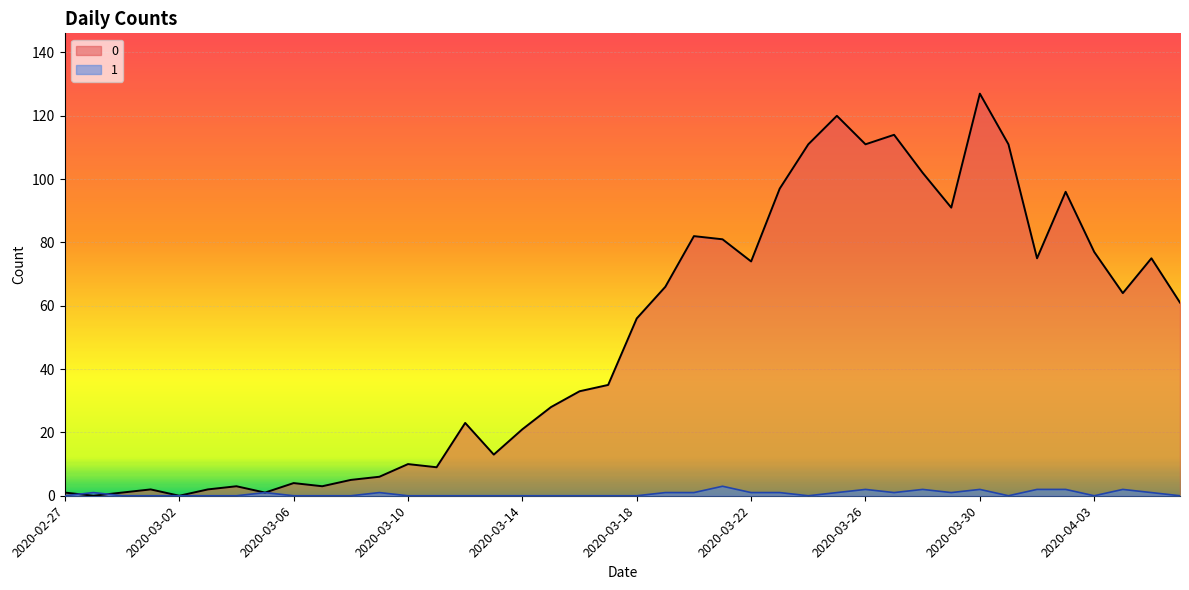

What is the difference between the maximum and second lowest values in the 1 series?

3